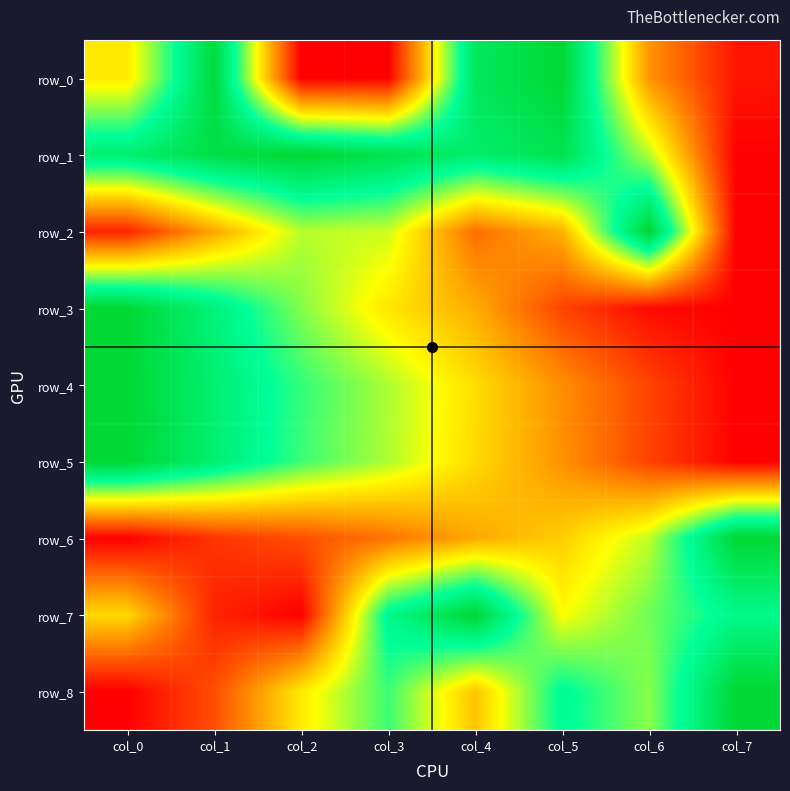

Is it true that row_5 equals 1.8 at col_0?

False